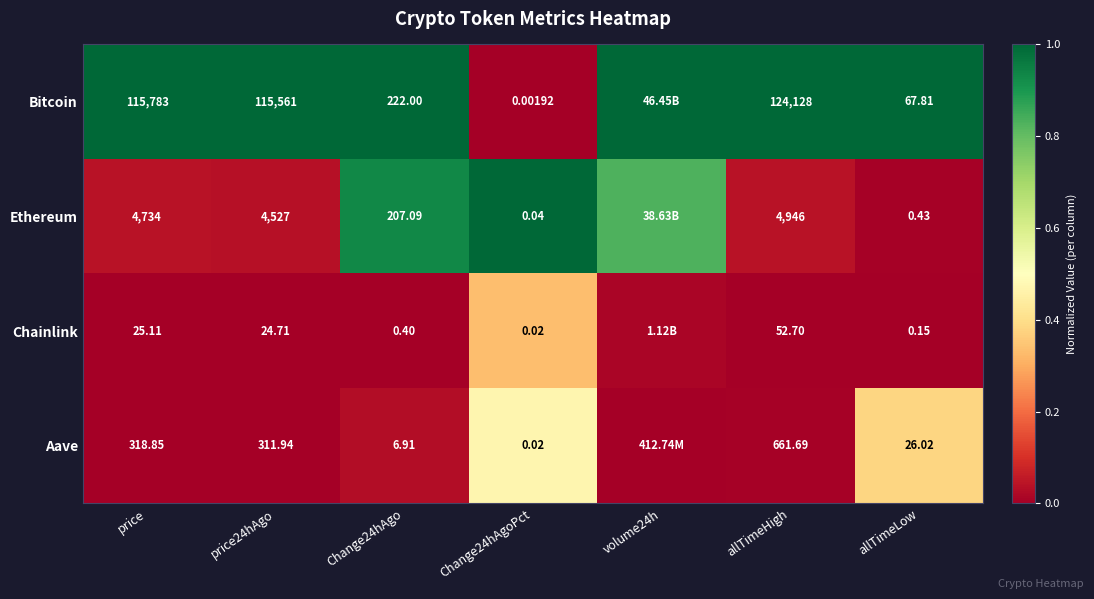

How many categories are shown in the chart?

7